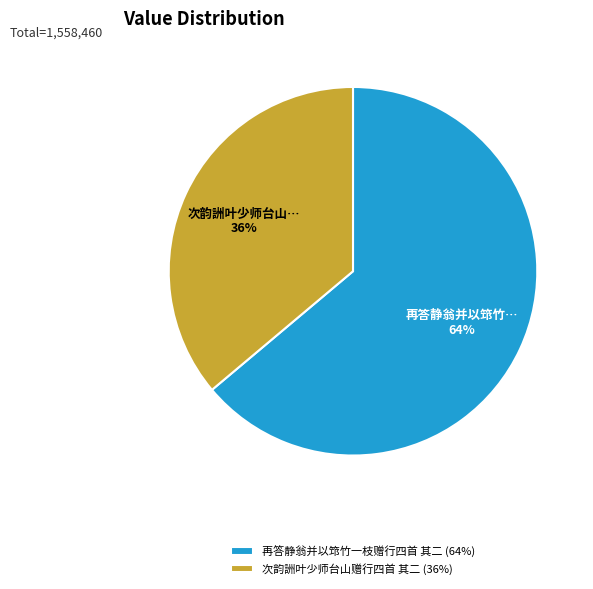

How many segments does this pie chart have?

2